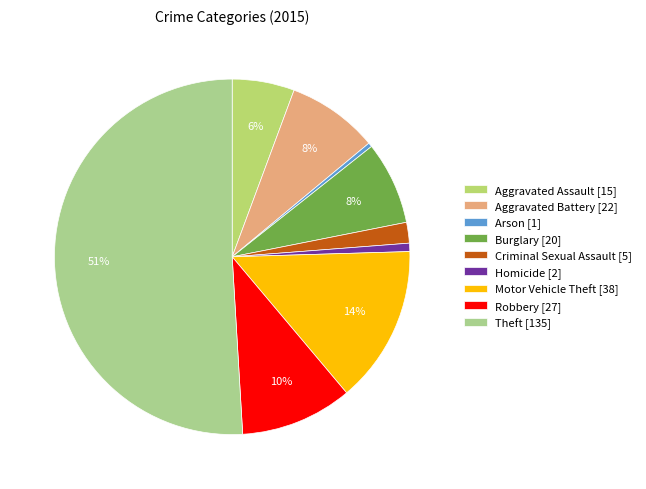

Does Motor Vehicle Theft account for over 50% of the chart?

No